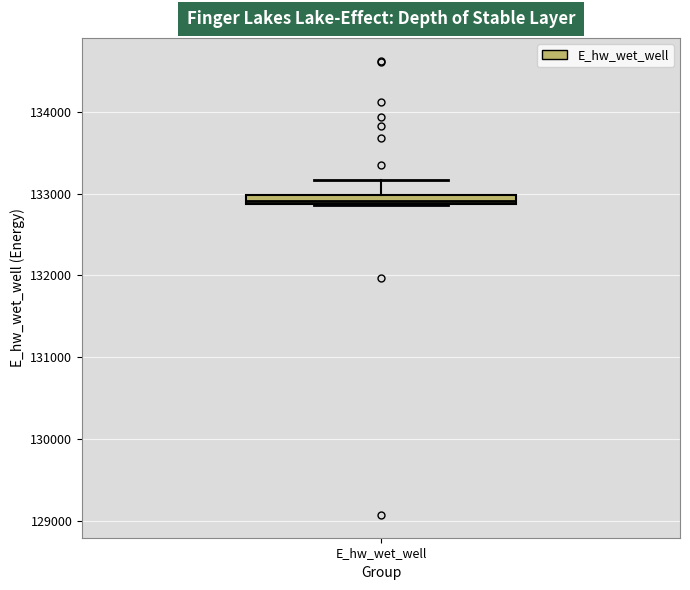

Where is the upper edge of the box for E_hw_wet_well on the y-axis? The values are not printed on the chart, so give them approximately, as read against the axis.

133000